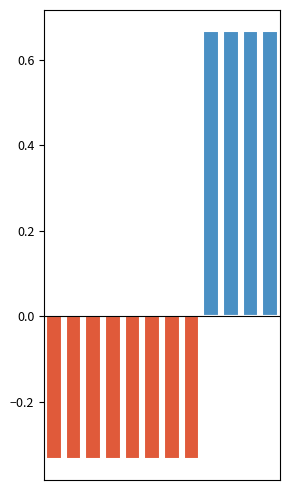

At which label does Below mean reach its peak?

8